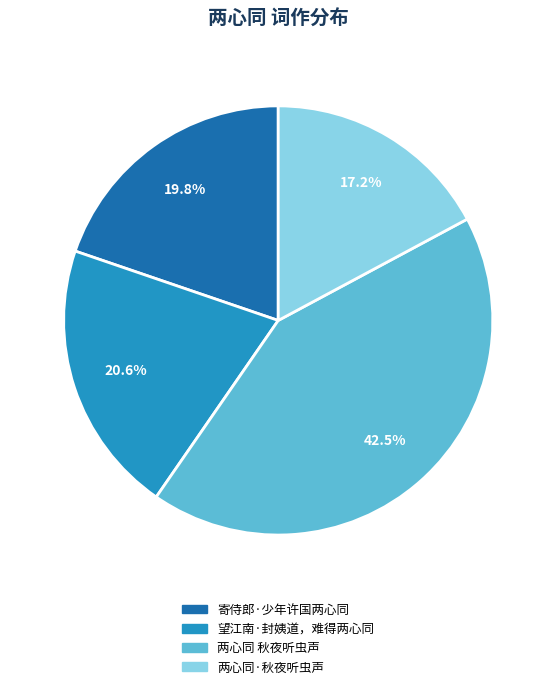

The 两心同·秋夜听虫声 slice represents 24% of the pie. True or false?

False